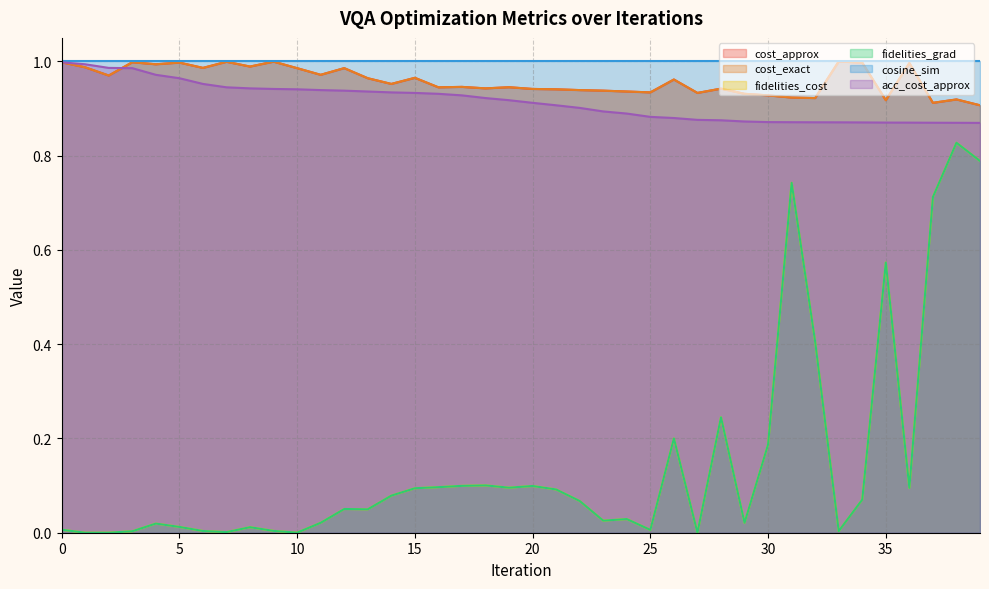

True or false: fidelities_grad has more than 2 points higher than both neighbors.

True